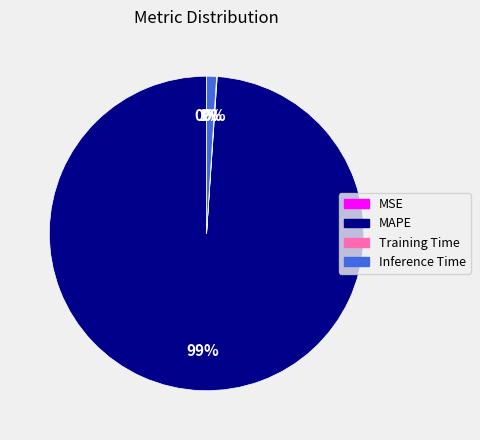

True or false: Inference Time accounts for 1% of the total.

True